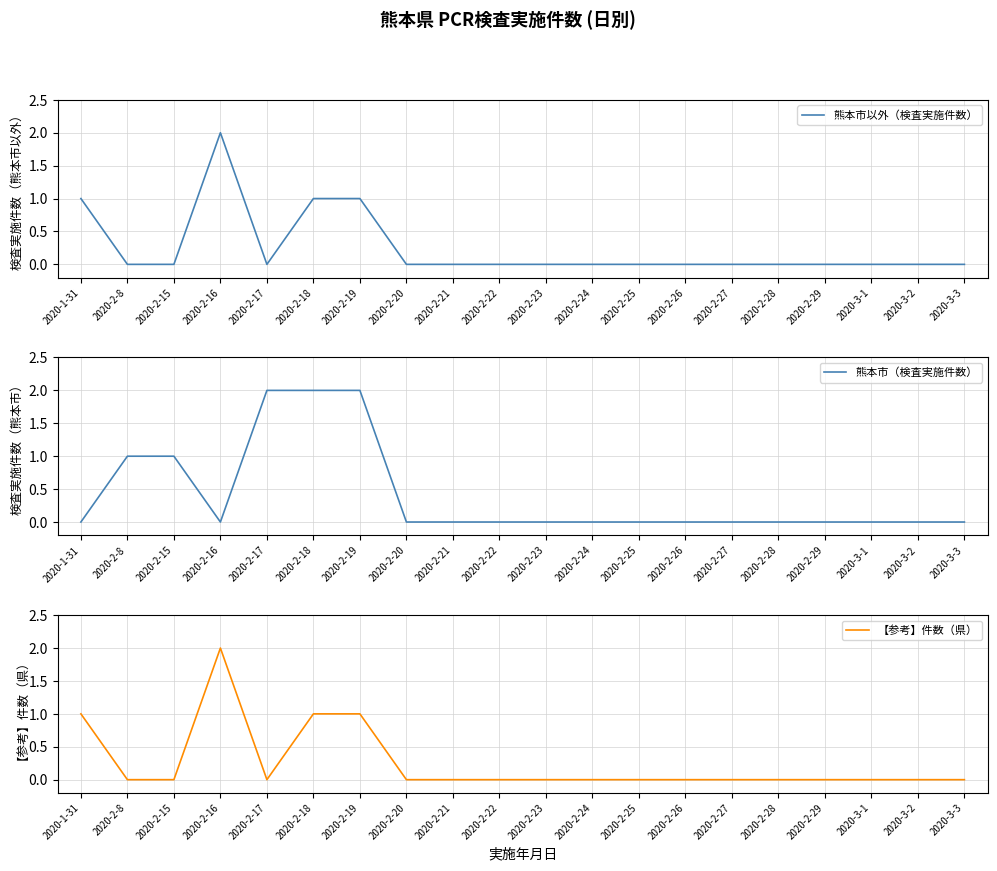

True or false: 熊本市以外（検査実施件数） and 【参考】件数（県） intersect in this chart.

False